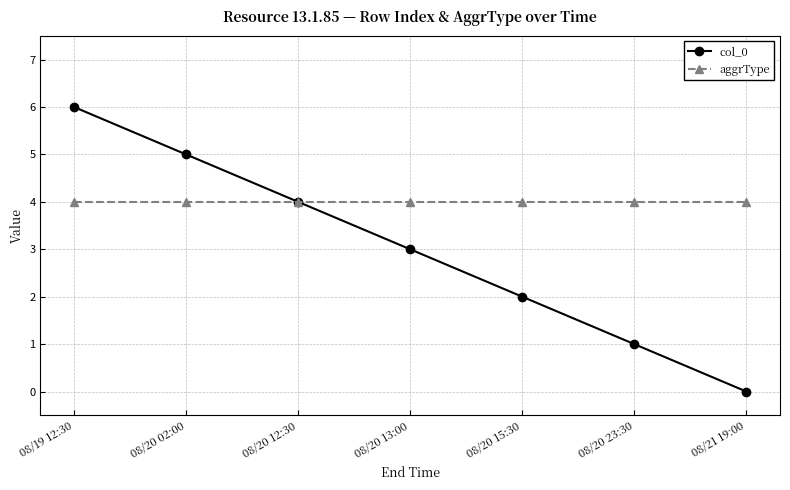

At which category is the sum across all series the highest?

08/19 12:30